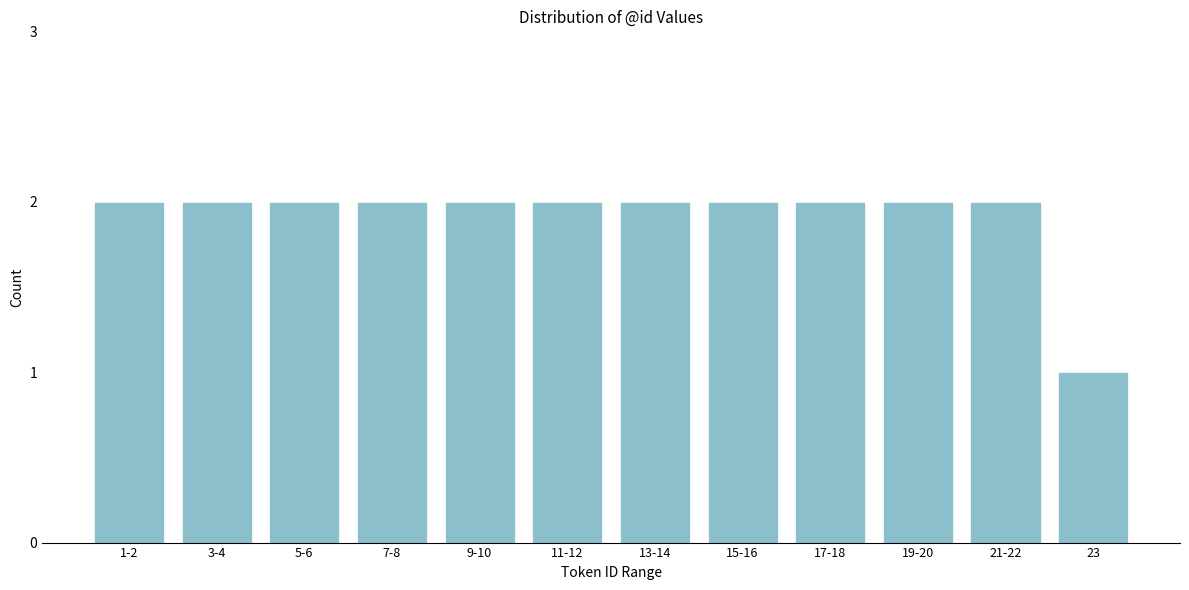

Reading left to right, what are all the values shown in this chart?

2	2	2	2	2	2	2	2	2	2	2	1